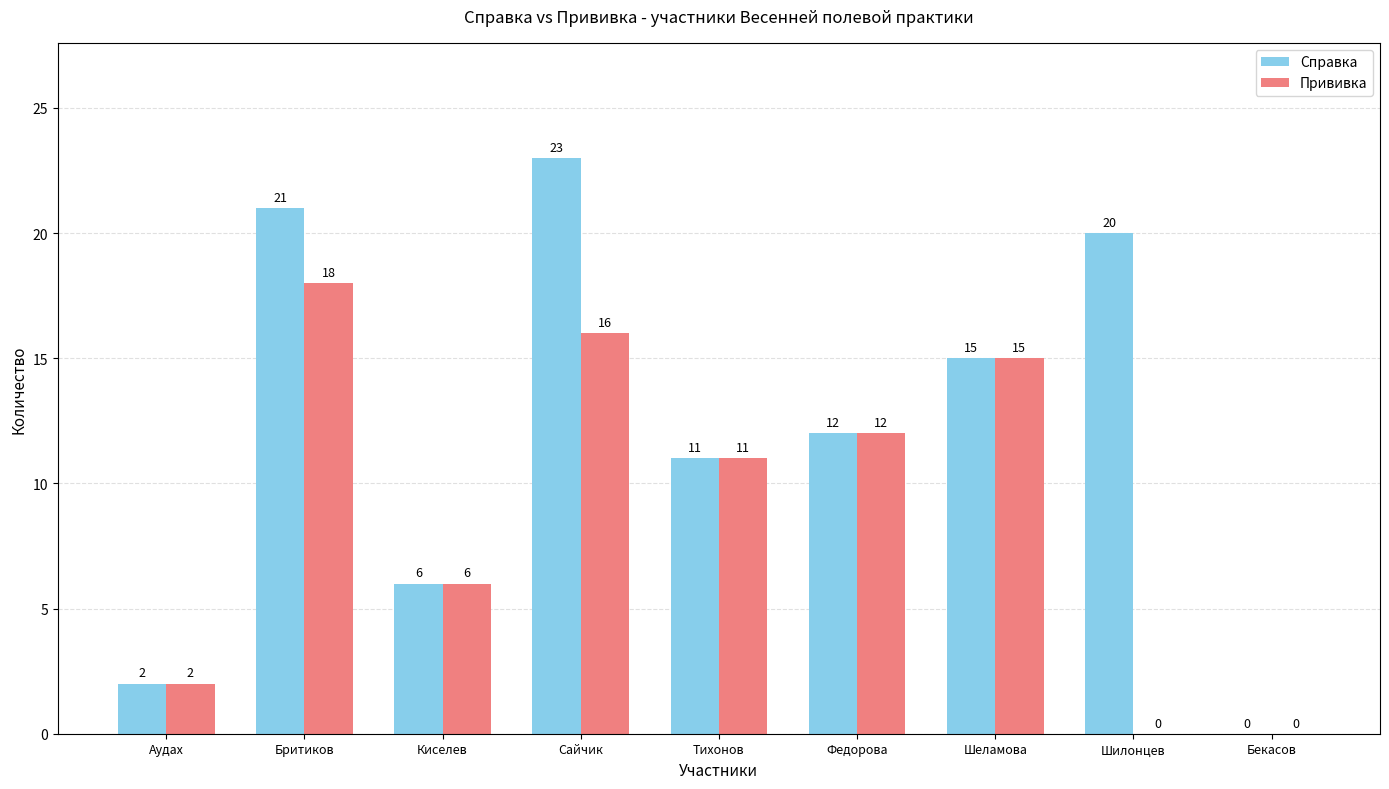

Which series has the largest total across all categories?

Справка